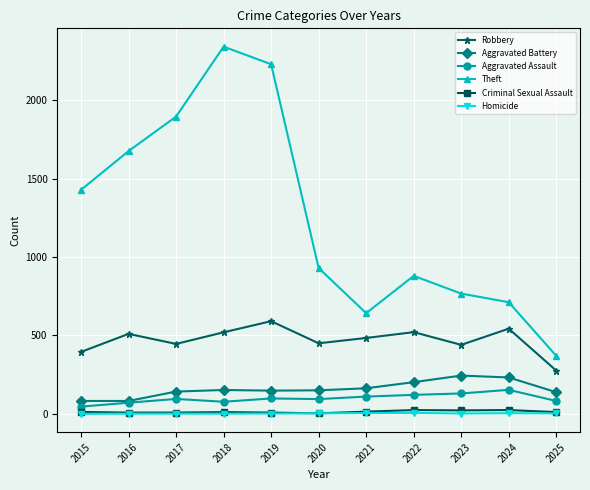

What is the difference between the Criminal Sexual Assault values at 2020 and 2023?

19